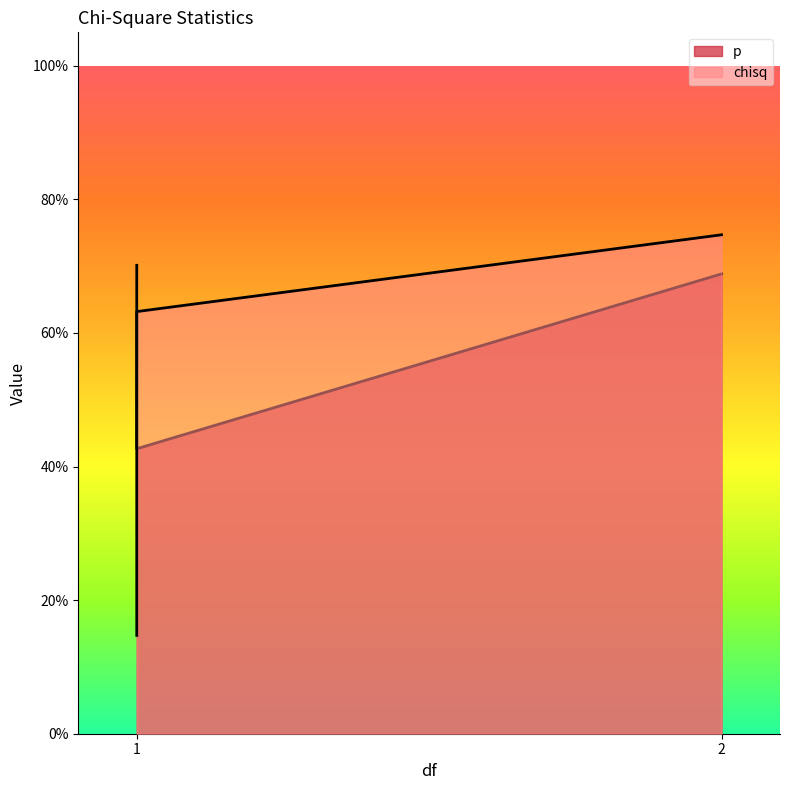

Is it true that p equals 0.2 at 1?

False